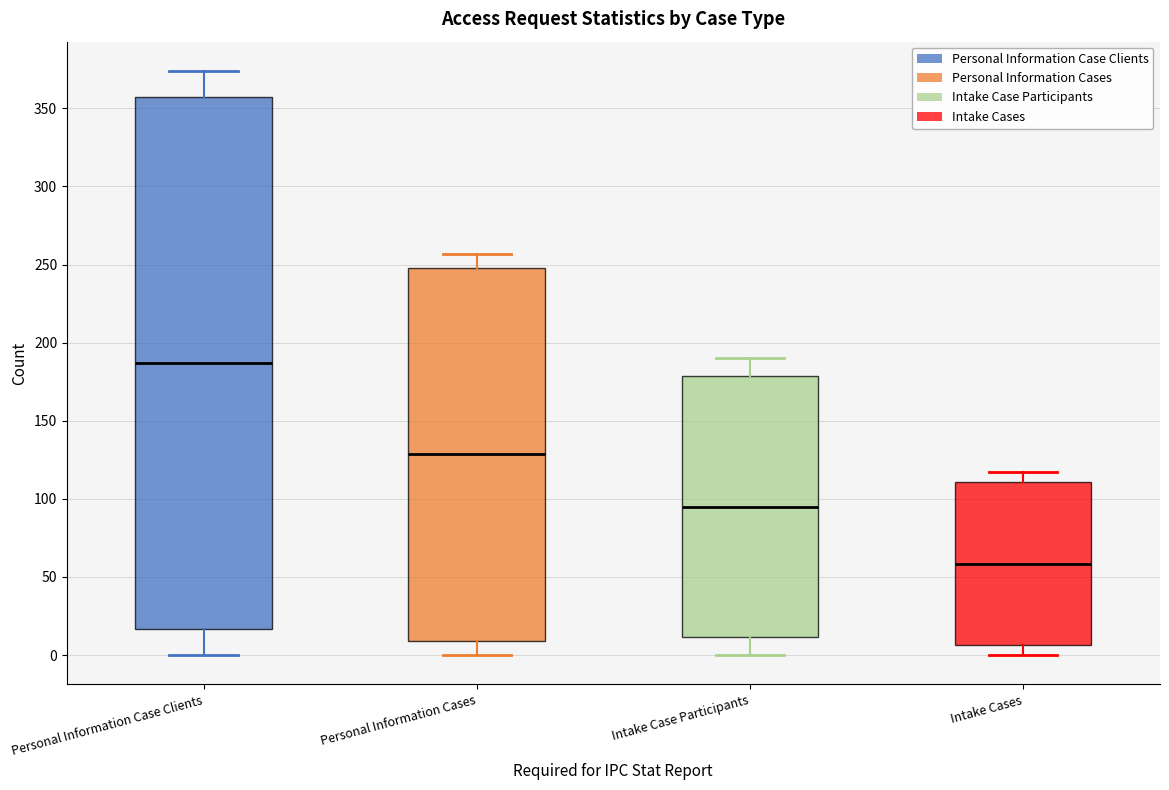

Reading left to right, transcribe this box plot: for each box, give where its median line is, the range the box spans, and where its two whiskers end, as read against the y-axis. The values are not printed on the chart, so give them approximately, as read against the axis.

Personal Information Case Clients: median 185, box 15 to 360, whiskers 0 to 375
Personal Information Cases: median 130, box 10 to 250, whiskers 0 to 255
Intake Case Participants: median 95, box 10 to 180, whiskers 0 to 190
Intake Cases: median 60, box 5 to 110, whiskers 0 to 115